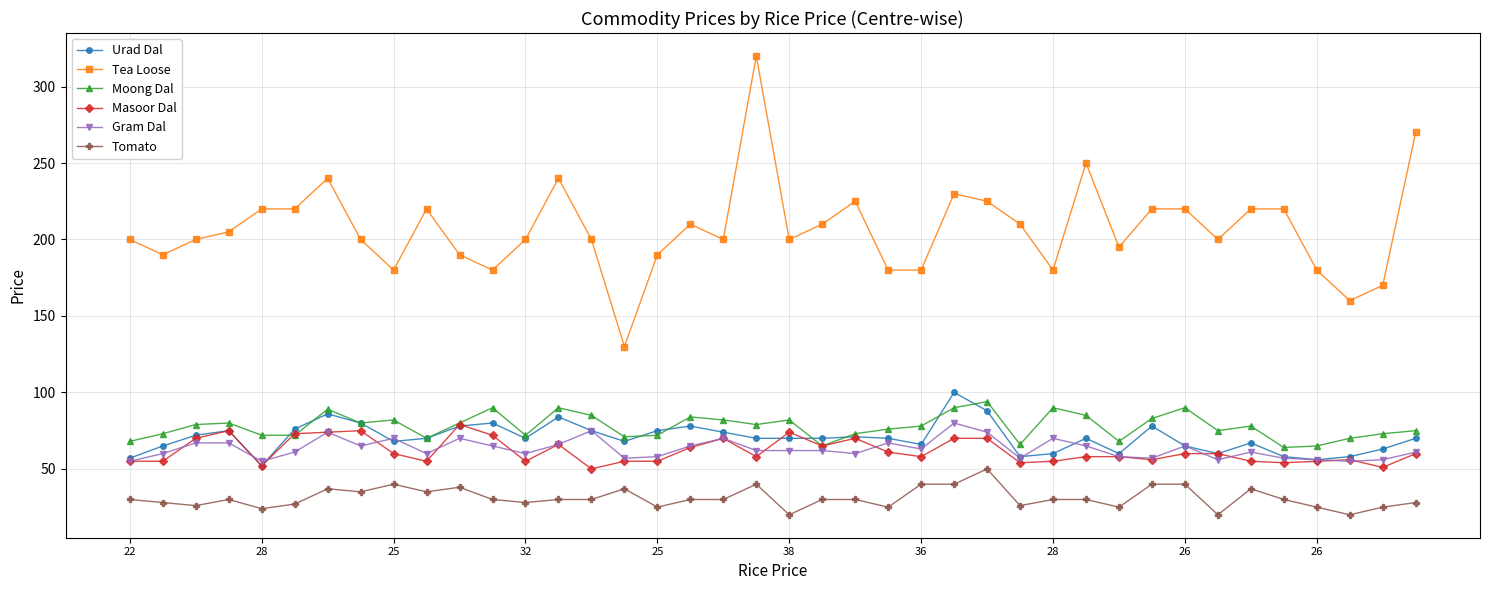

What is the lowest value of the Urad Dal series?

52